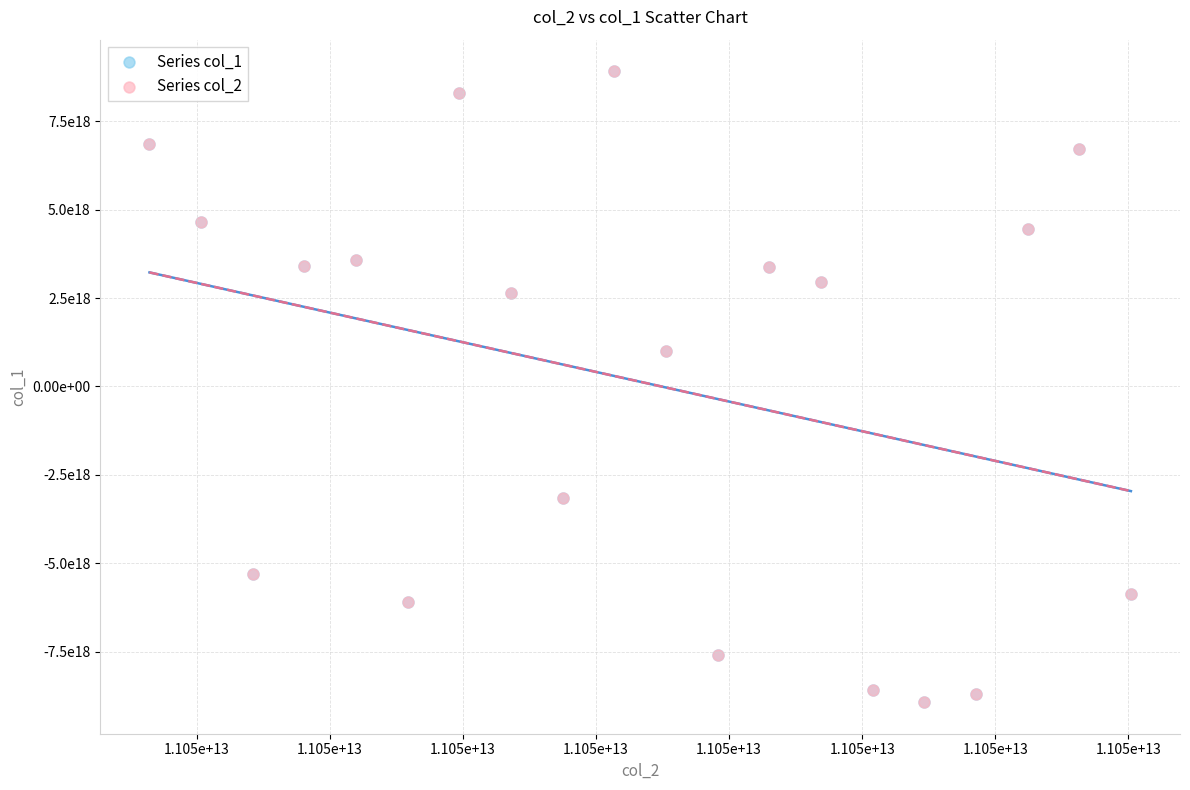

What are all the series names shown in the legend?

Series col_1, Series col_2